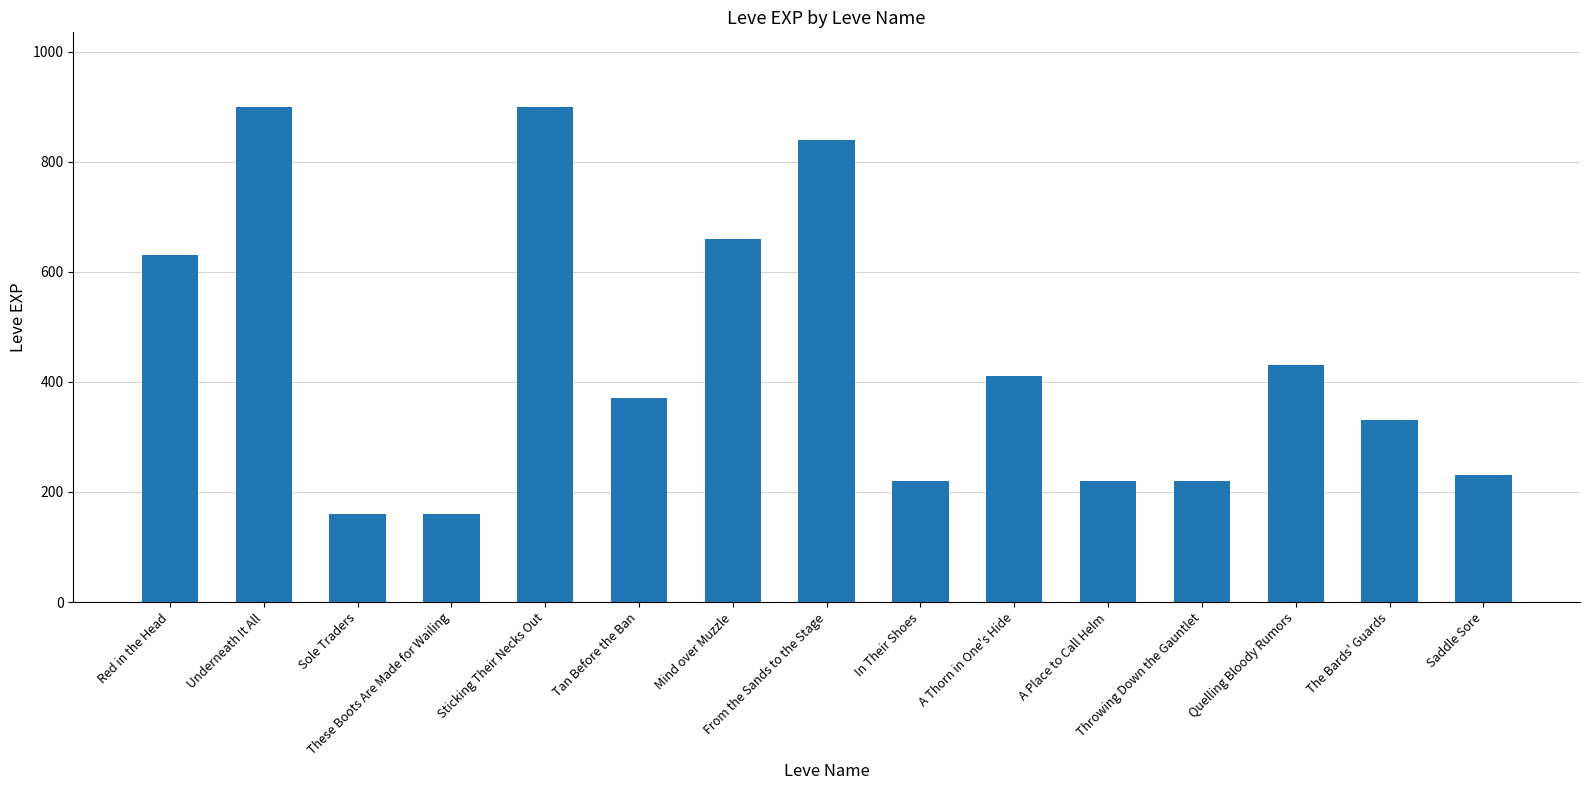

Count the number of data series in this chart.

1